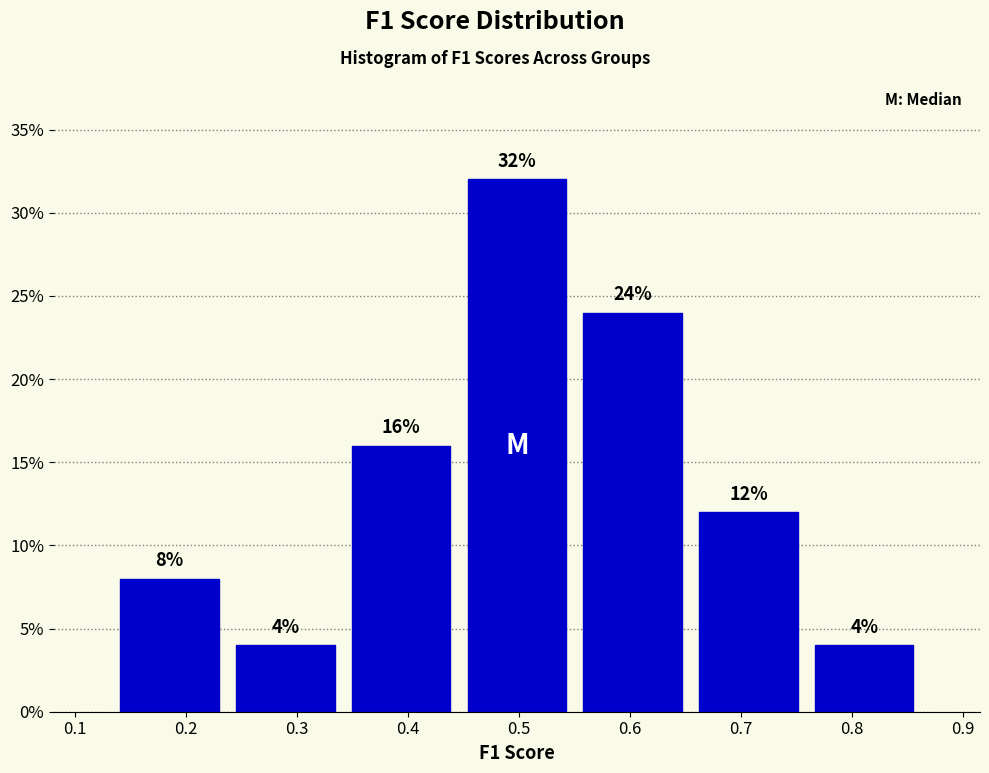

Reading left to right, list every bar in this chart as the range it spans on the x-axis followed by its height. The bar edges are not printed on the chart, so give them approximately, as read against the axis.

0.13 to 0.24: 8
0.24 to 0.34: 4
0.34 to 0.45: 16
0.45 to 0.55: 32
0.55 to 0.65: 24
0.65 to 0.76: 12
0.76 to 0.86: 4